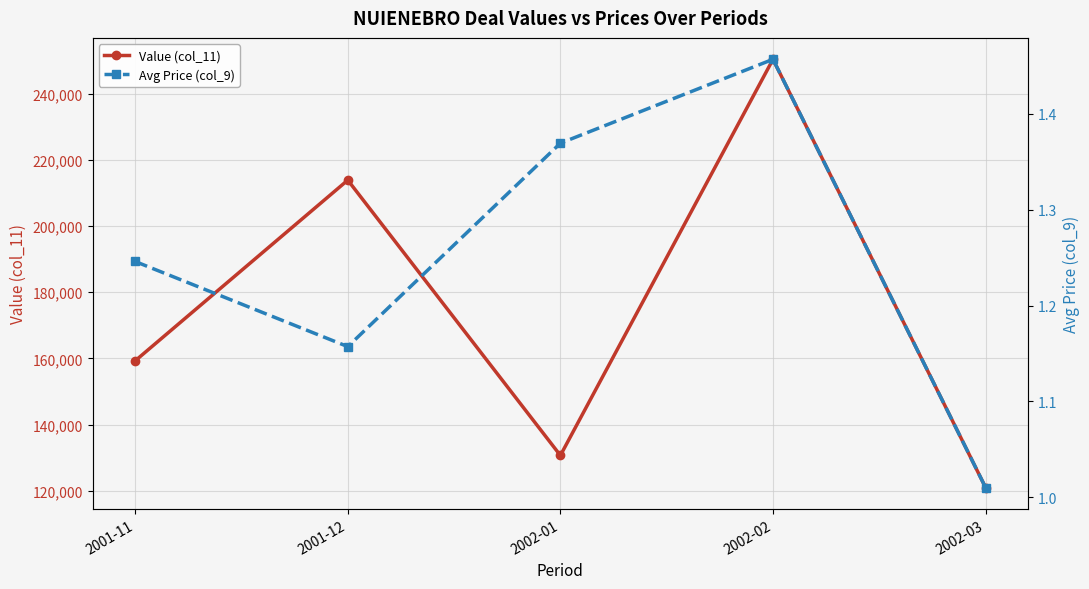

At which category is the sum across all series the highest?

2002-02